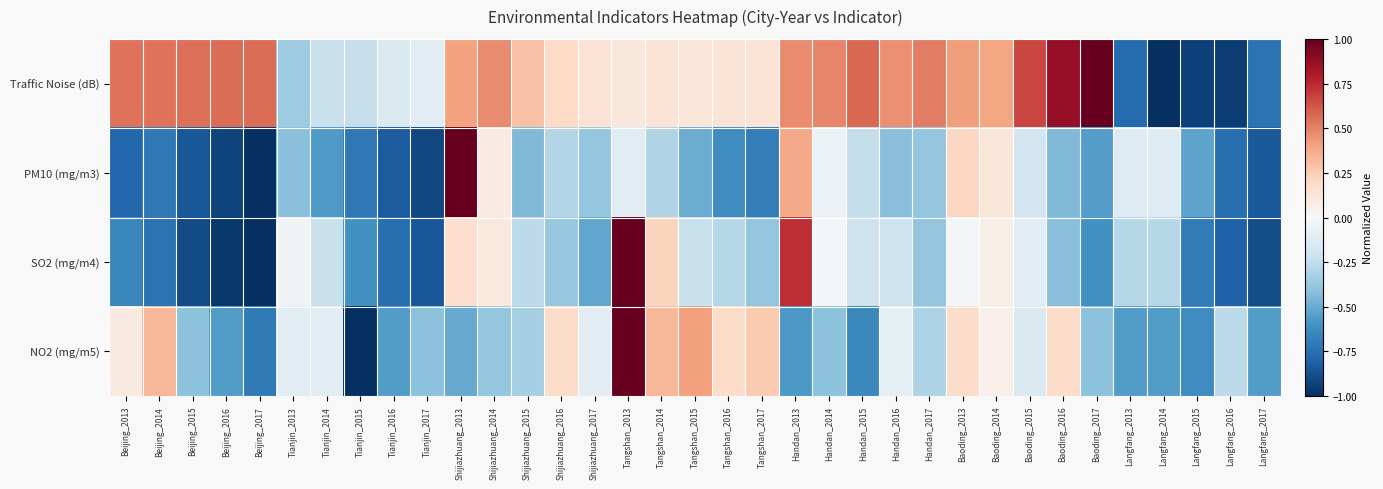

How many distinct data groups are displayed?

4